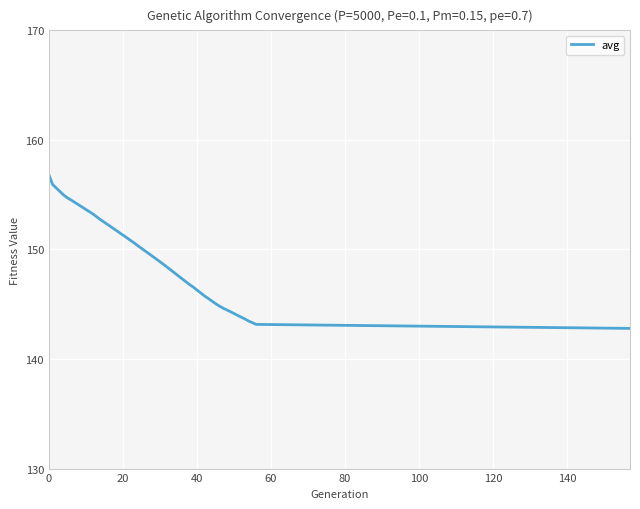

What is the greatest value displayed?

156.8